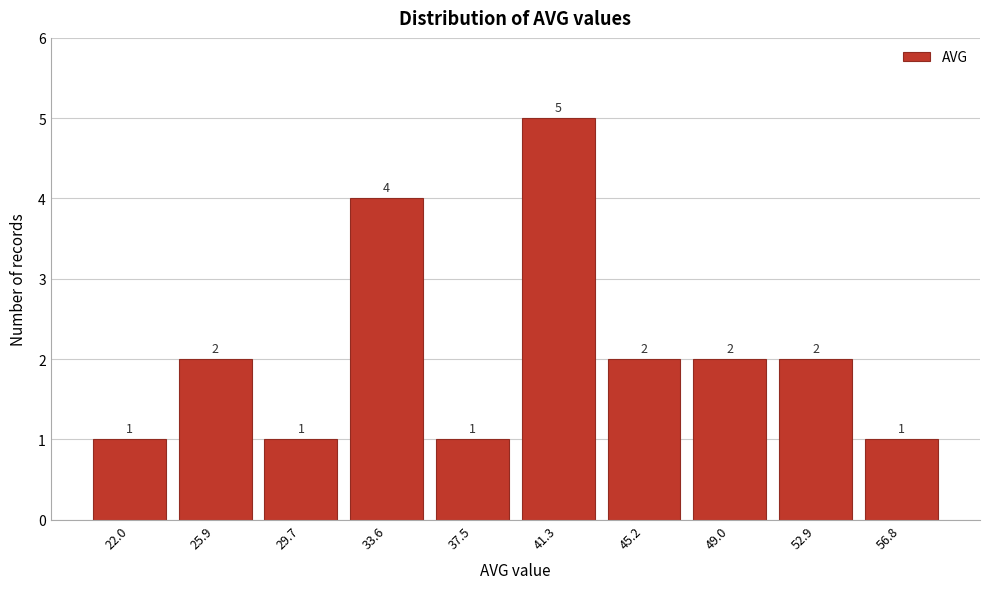

Reading left to right, extract all data points from this chart.

1	2	1	4	1	5	2	2	2	1